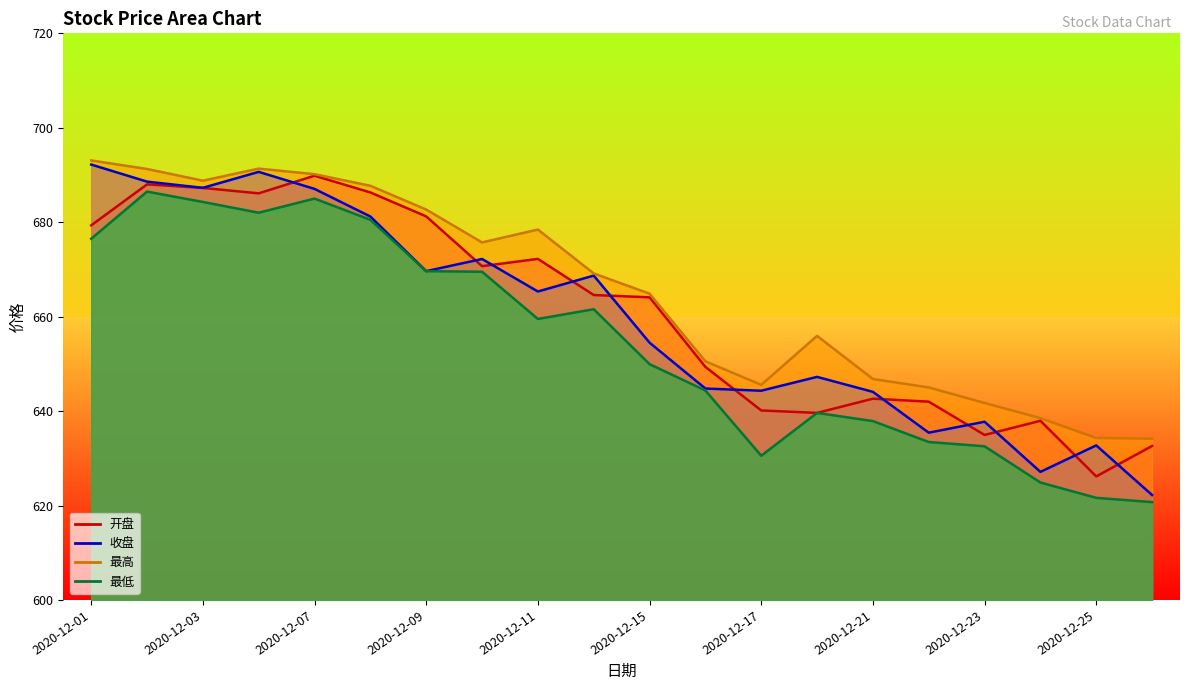

How many lines are shown in the chart?

4